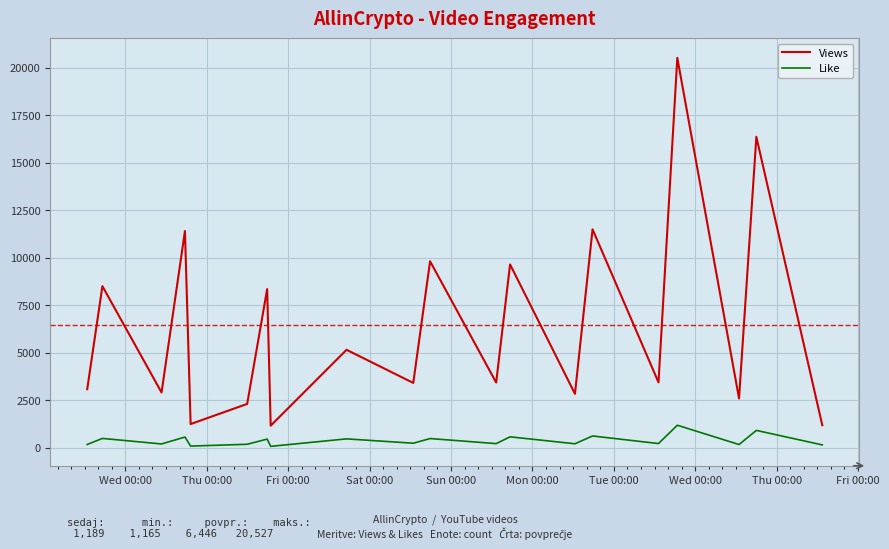

What is the smallest value displayed?

76